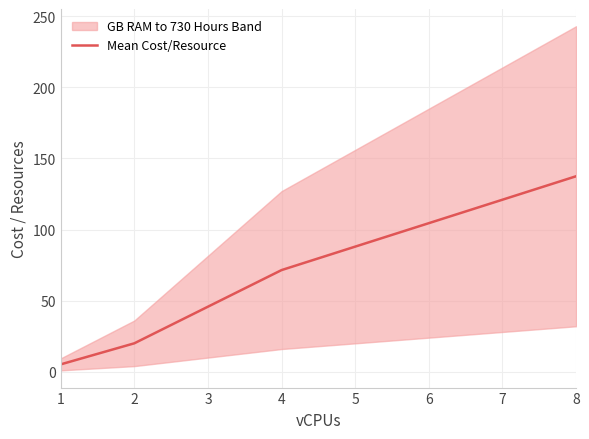

The Mean Cost/Resource series shows 90.8 at 8. True or false?

False